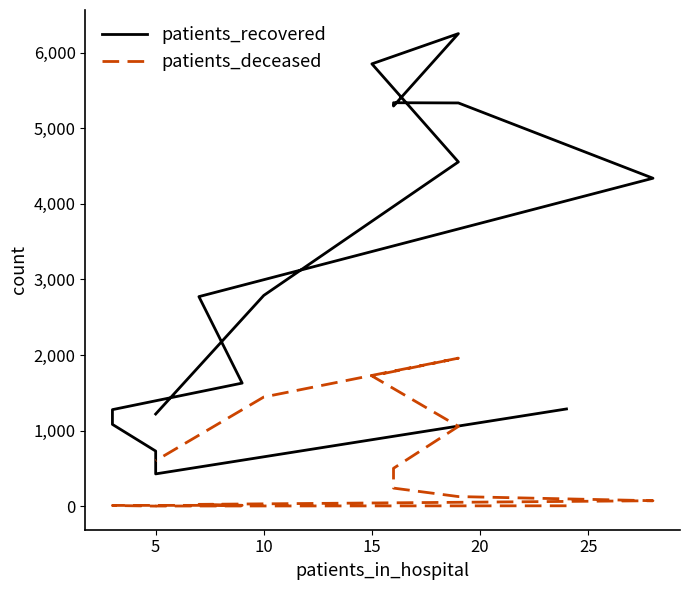

True or false: patients_deceased has a value of 272 at 5.

False